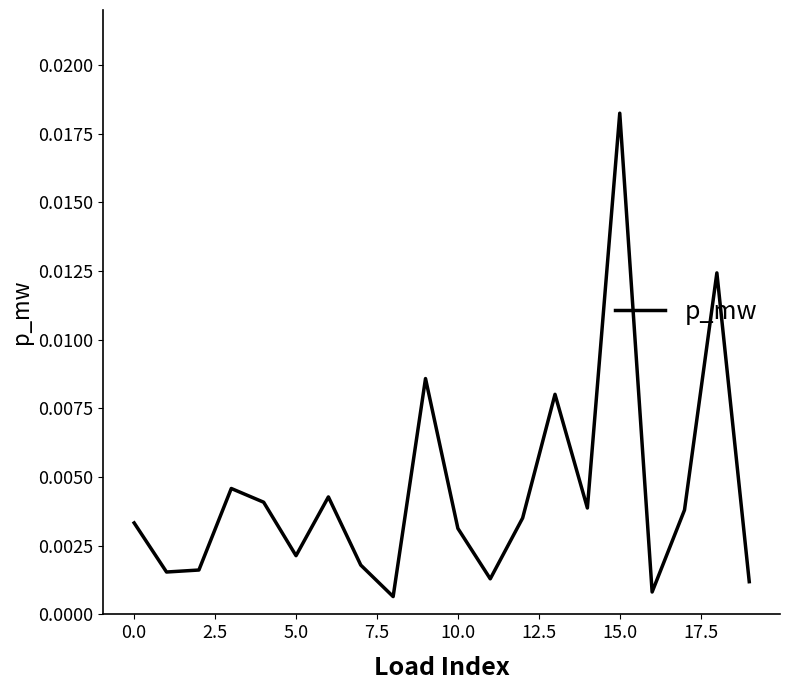

Which category has the highest value across all series?

15.0